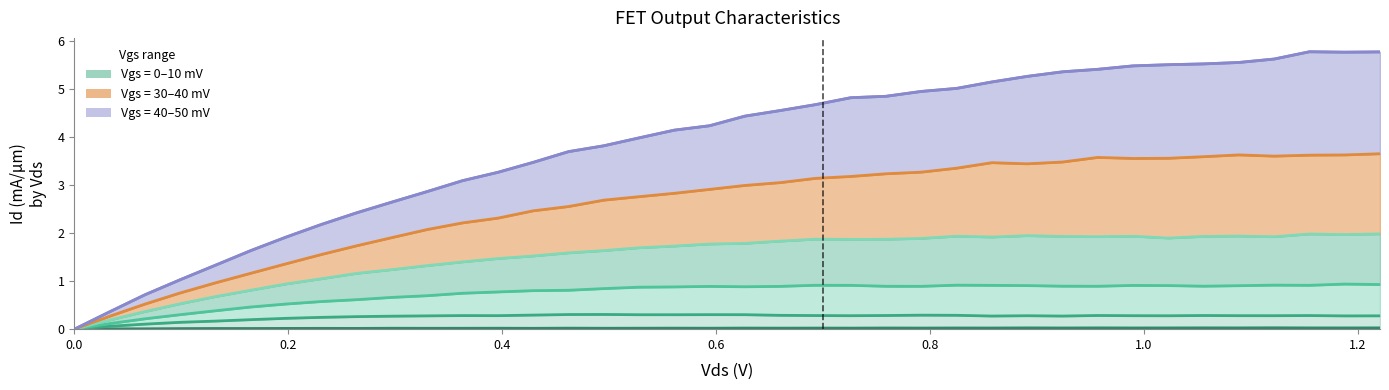

Reading right to left, what are all the values shown in this chart?

Vgs = 0 mV: 0.0	0.0	0.0	0.0	0.0	0.0	0.0	0.0	0.0	0.0	0.0	0.0	0.0	0.0	0.0	0.0	0.0	0.0	0.0	0.0	0.0	0.0	0.0	0.0	0.0	0.0	0.0	0.0	0.0	0.0	0.0	0.0	0.0	0.0	0.0	0.0	0.0	0.0
Vgs = 10 mV: 0.3	0.3	0.3	0.3	0.3	0.3	0.3	0.3	0.3	0.3	0.3	0.3	0.3	0.3	0.3	0.3	0.3	0.3	0.3	0.3	0.3	0.3	0.3	0.3	0.3	0.3	0.3	0.3	0.3	0.3	0.2	0.2	0.2	0.2	0.1	0.1	0.1	0.0
Vgs = 20 mV: 0.9	0.9	0.9	0.9	0.9	0.9	0.9	0.9	0.9	0.9	0.9	0.9	0.9	0.9	0.9	0.9	0.9	0.9	0.9	0.9	0.9	0.9	0.8	0.8	0.8	0.8	0.7	0.7	0.7	0.6	0.6	0.5	0.5	0.4	0.3	0.2	0.1	0.0
Vgs = 30 mV: 2.0	2.0	2.0	1.9	1.9	1.9	1.9	1.9	1.9	1.9	1.9	1.9	1.9	1.9	1.9	1.9	1.9	1.8	1.8	1.8	1.7	1.7	1.6	1.6	1.5	1.5	1.4	1.3	1.2	1.2	1.0	0.9	0.8	0.7	0.5	0.4	0.2	0.0
Vgs = 40 mV: 3.7	3.6	3.6	3.6	3.6	3.6	3.6	3.6	3.6	3.5	3.4	3.5	3.4	3.3	3.2	3.2	3.1	3.0	3.0	2.9	2.8	2.8	2.7	2.6	2.5	2.3	2.2	2.1	1.9	1.7	1.6	1.4	1.2	1.0	0.8	0.5	0.3	0.0
Vgs = 50 mV: 5.8	5.8	5.8	5.6	5.6	5.5	5.5	5.5	5.4	5.4	5.3	5.1	5.0	4.9	4.8	4.8	4.7	4.5	4.4	4.2	4.1	4.0	3.8	3.7	3.5	3.3	3.1	2.9	2.6	2.4	2.2	1.9	1.6	1.3	1.0	0.7	0.4	0.0